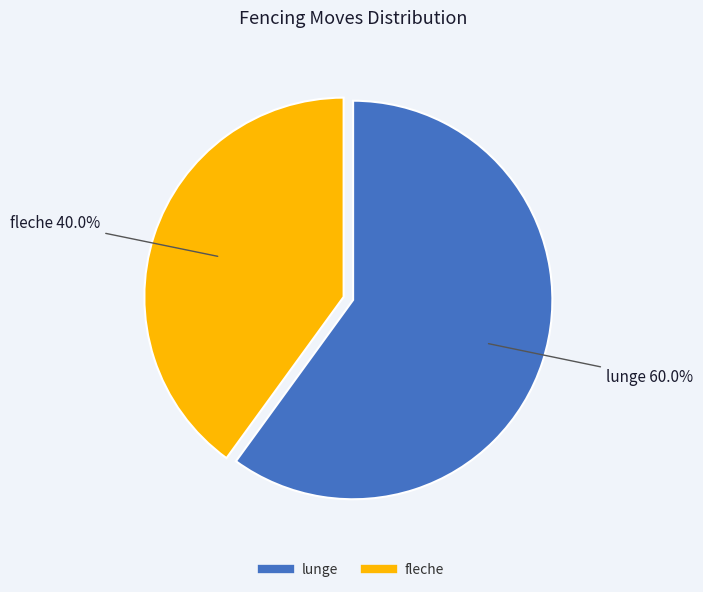

Which slice is the smallest?

fleche